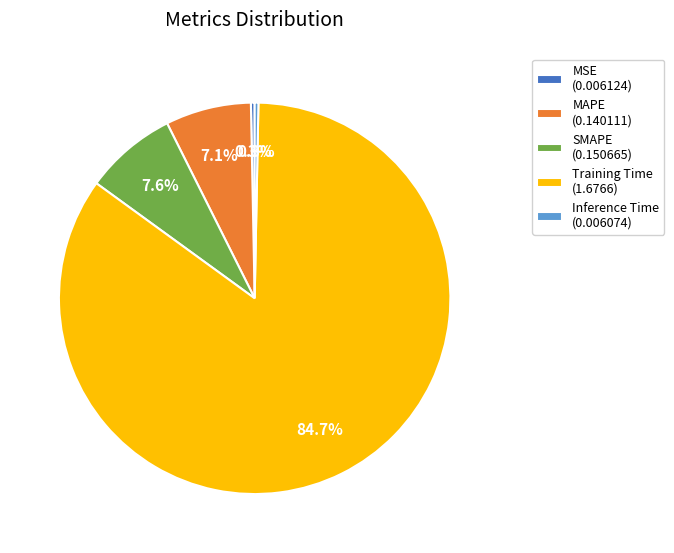

How much of the chart is everything except MAPE?

92.9%